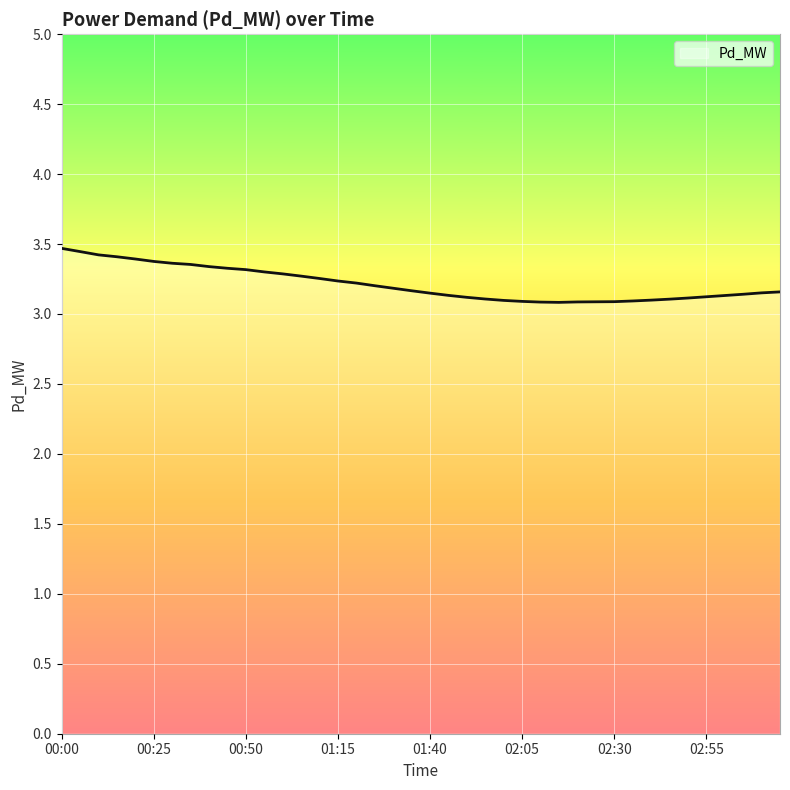

What is the minimum value shown in the chart?

3.1